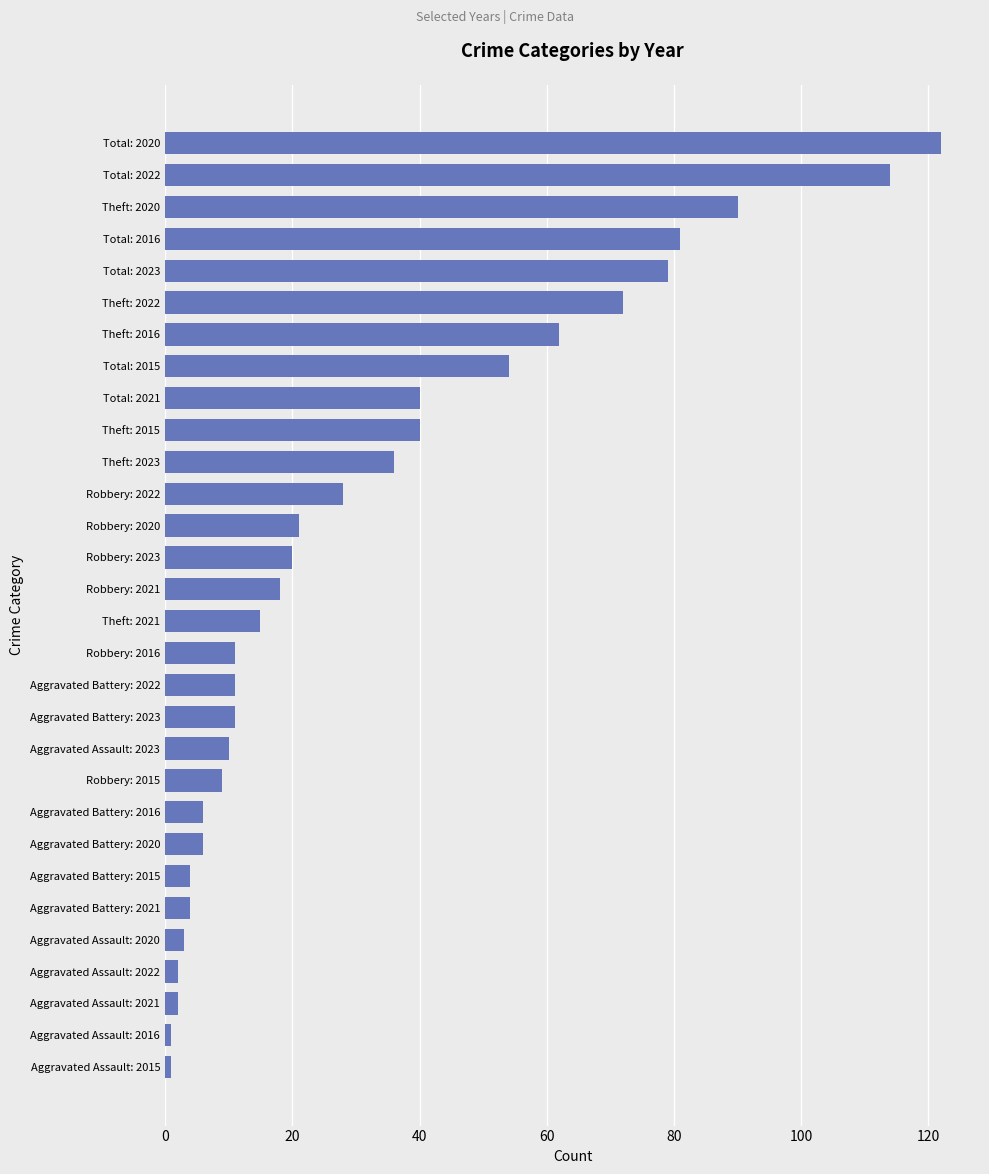

What value does the data have at Total: 2016?

81